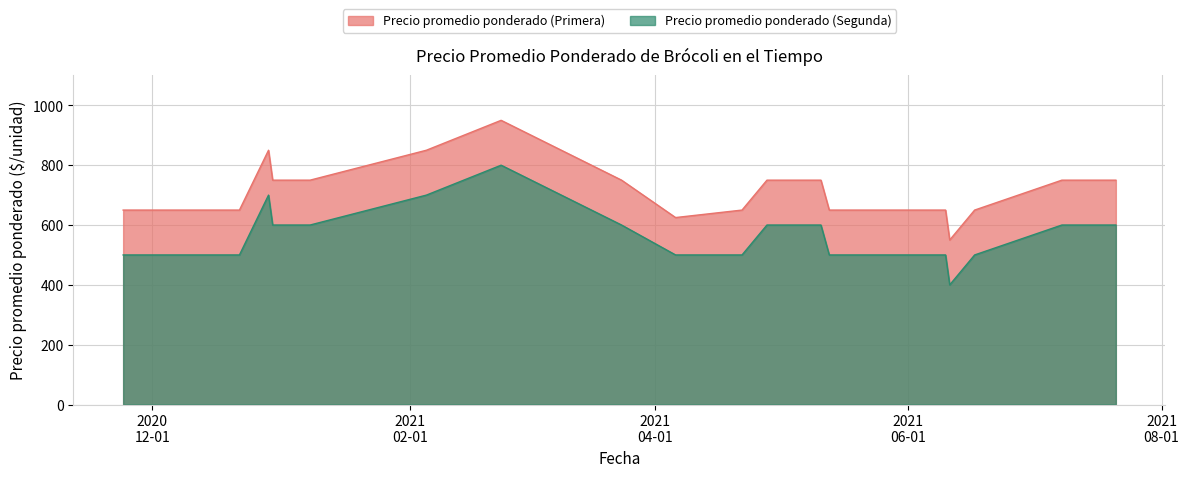

True or false: Precio promedio ponderado (Segunda) and Precio promedio ponderado (Primera) cross at least once.

False